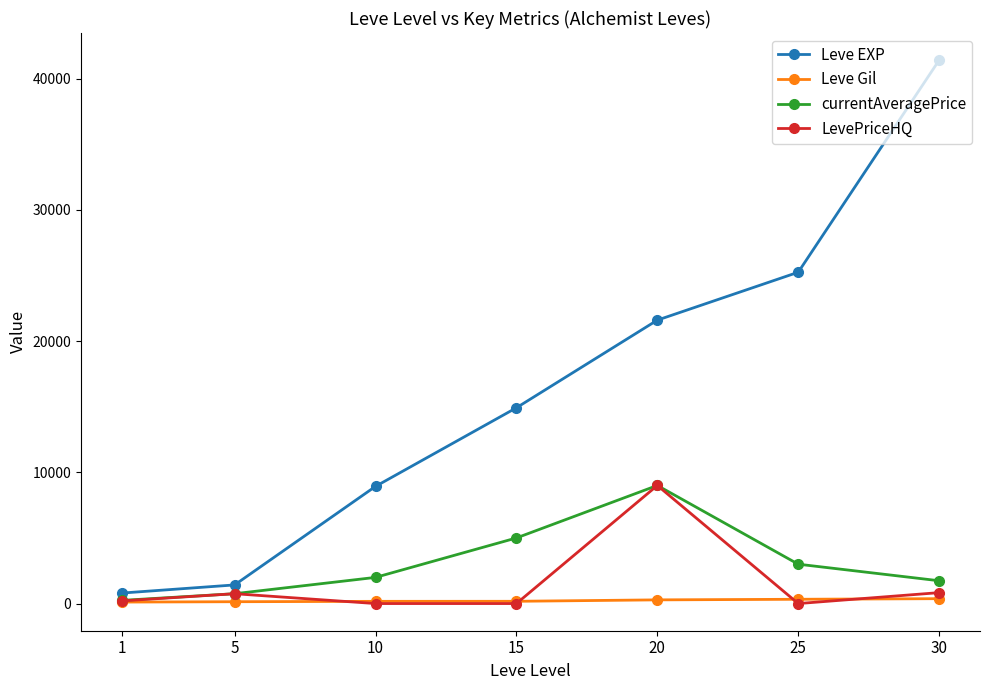

What is the value of the LevePriceHQ point at the 5th from the left?

9000.0